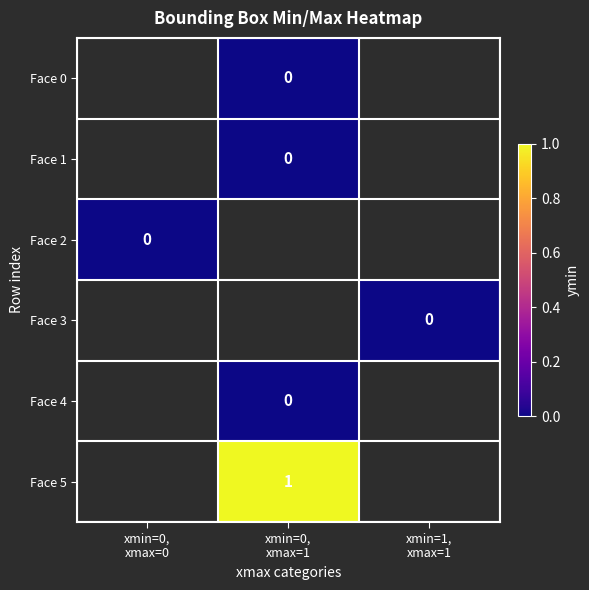

Rank the categories by Face 2 value from highest to lowest.

xmin=0, xmax=0, xmin=0, xmax=1, xmin=1, xmax=1